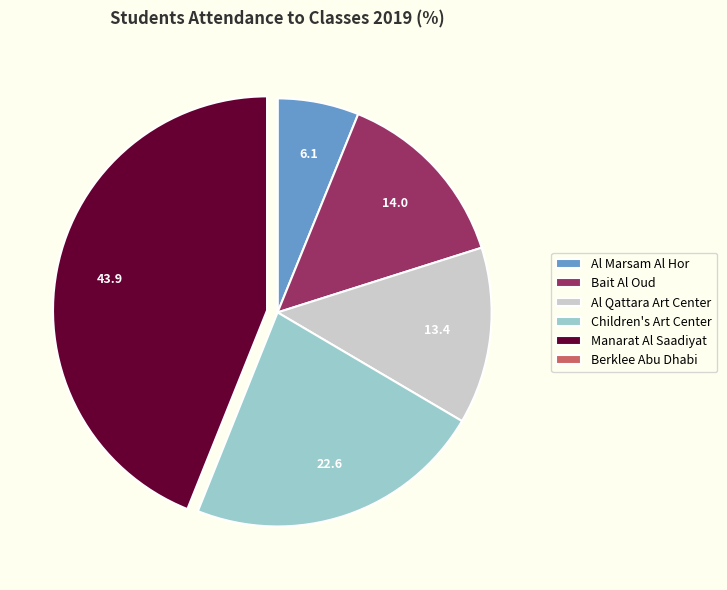

Does any single category account for the majority?

No